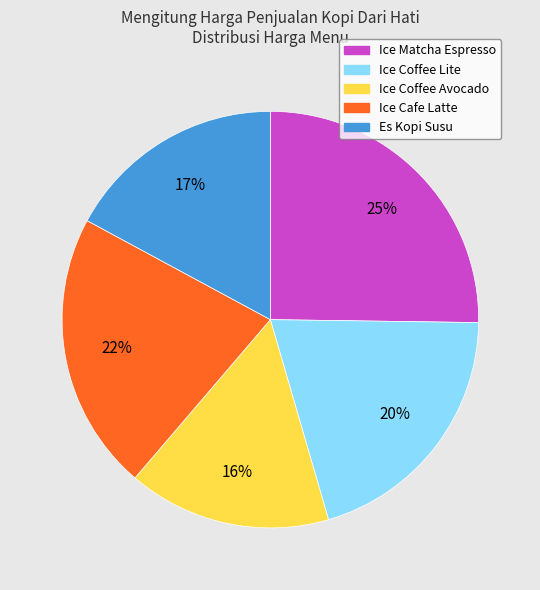

Is it true that Ice Cafe Latte is 22% of the pie?

True